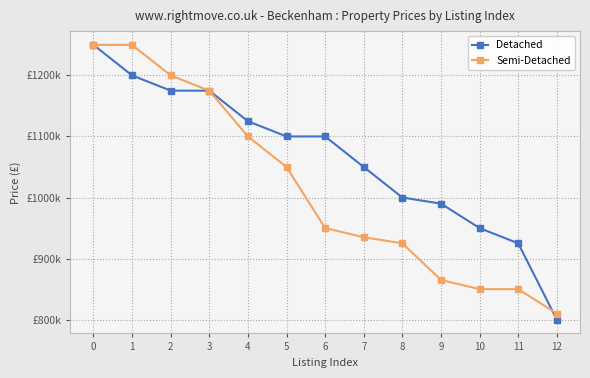

What is the value of the Detached point at the 8th from the left?

1050000